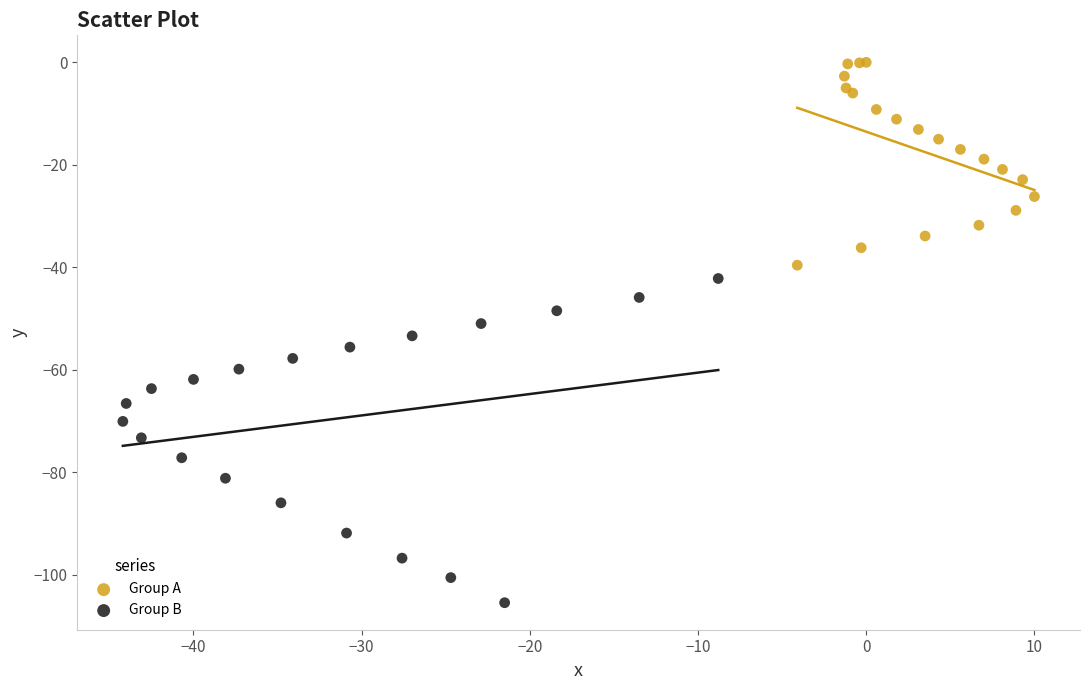

Which series reaches the minimum Y coordinate?

Group B